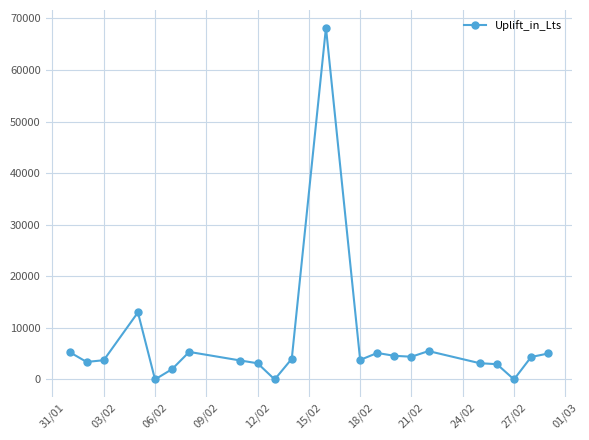

True or false: the data has more than 2 interior local peaks.

True